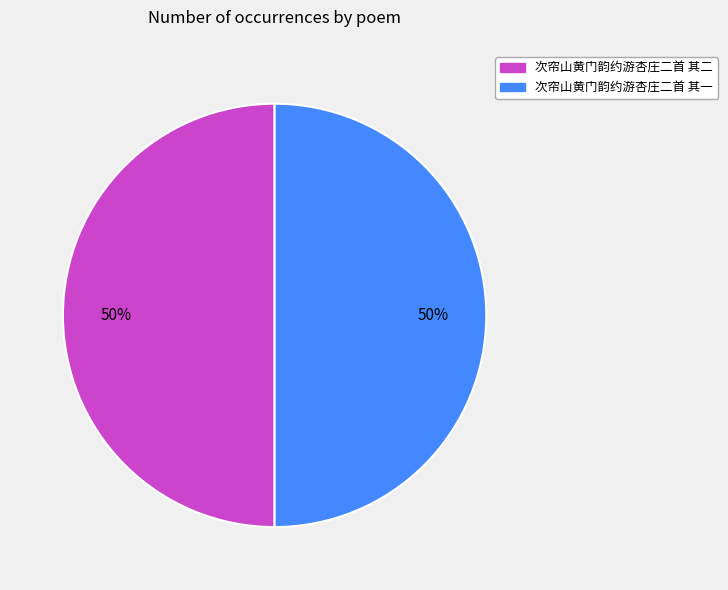

How many slices are in this pie chart?

2